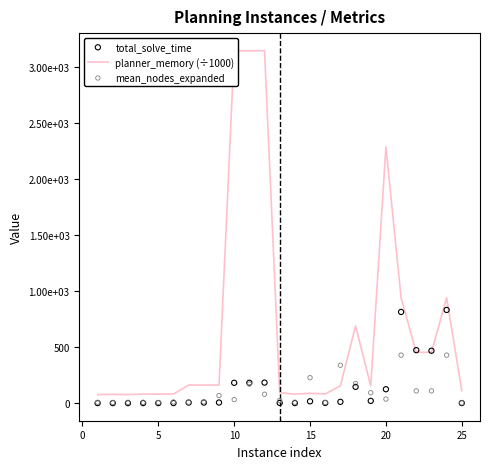

Which series reaches the maximum Y coordinate?

planner_memory (÷1000)